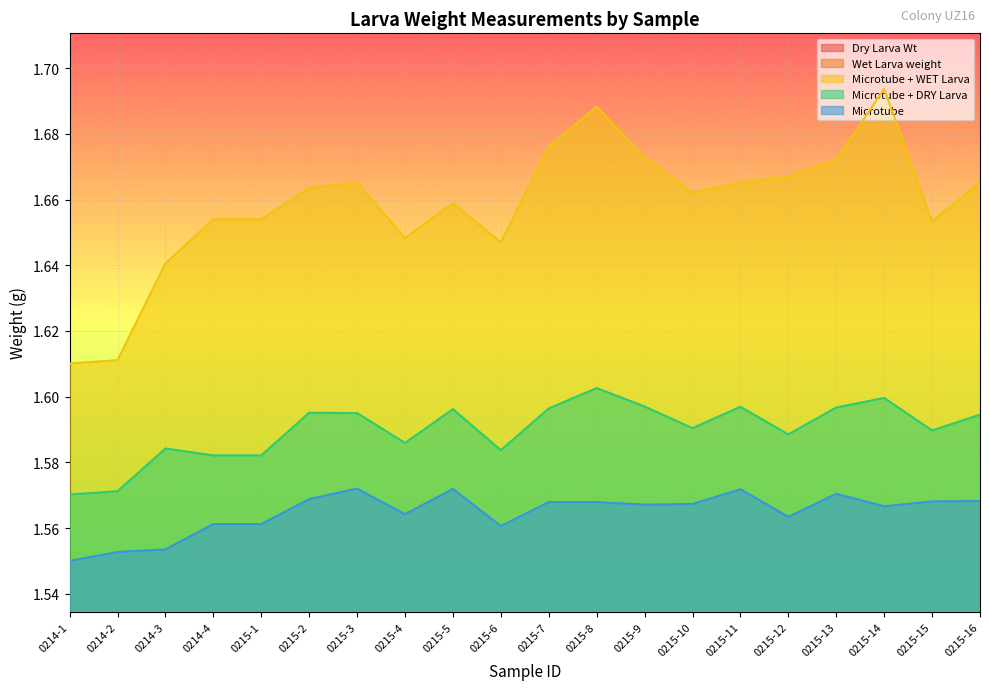

The Microtube + WET Larva series shows 1.6 at 0214-1. True or false?

True